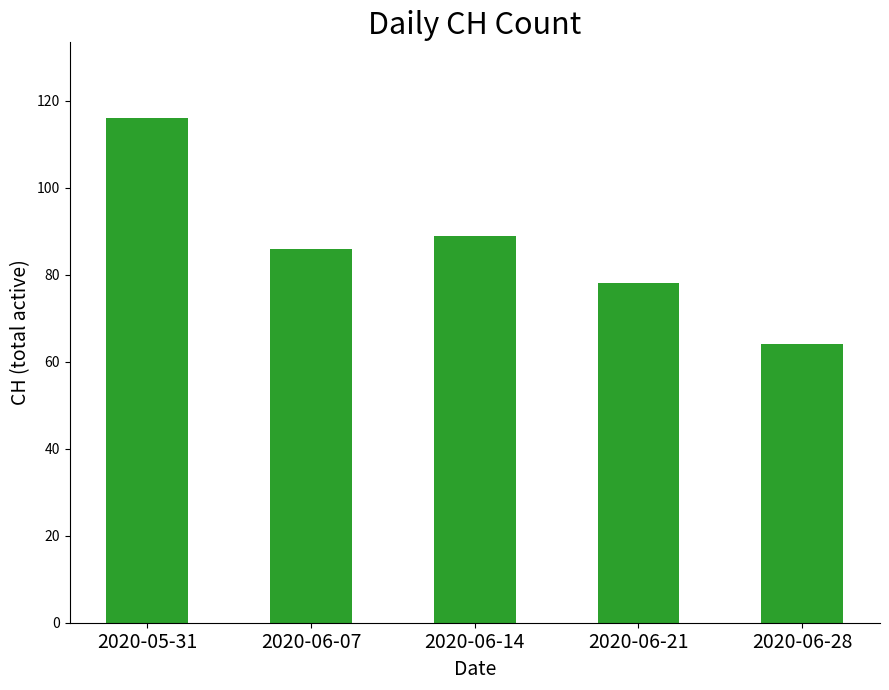

What is the difference between the maximum and second lowest values?

38